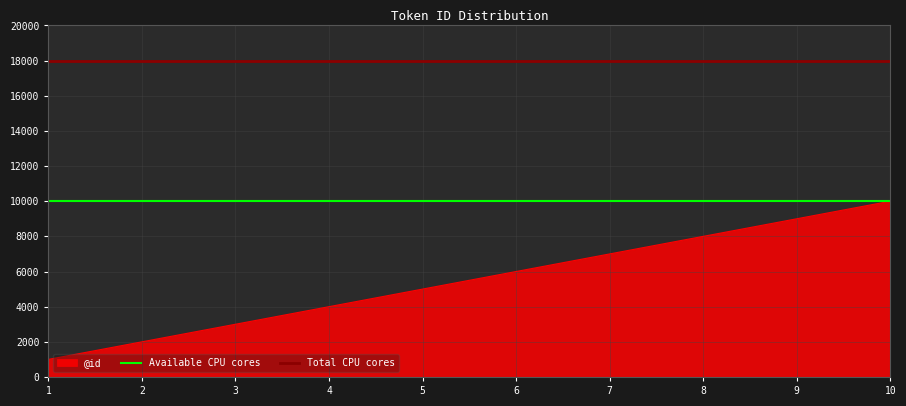

The value of @id at 9 is 9000. True or false?

True